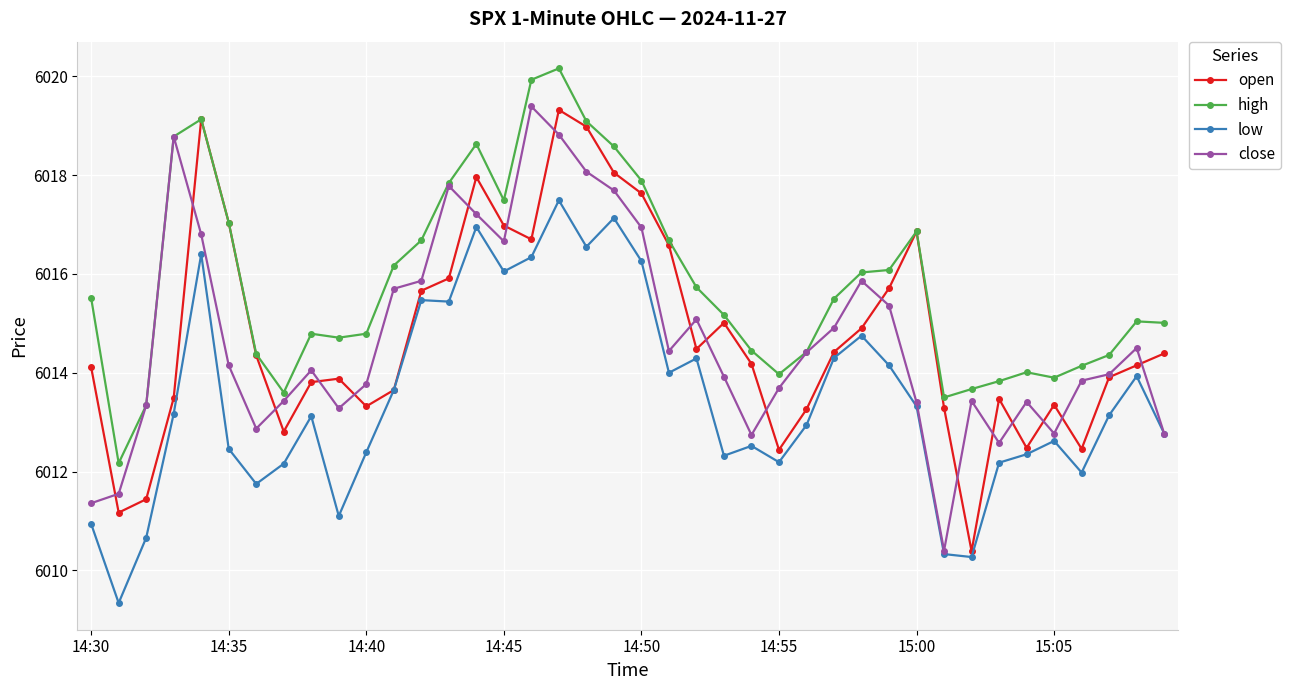

How many lines are shown in the chart?

4